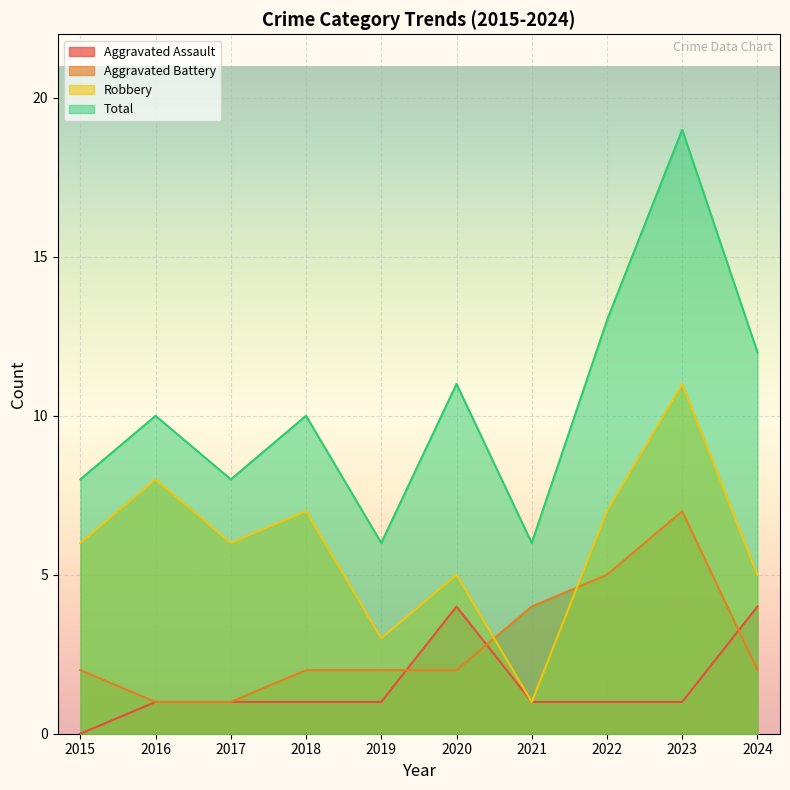

After their last crossing, which series has the higher values: Aggravated Battery or Aggravated Assault?

Aggravated Assault